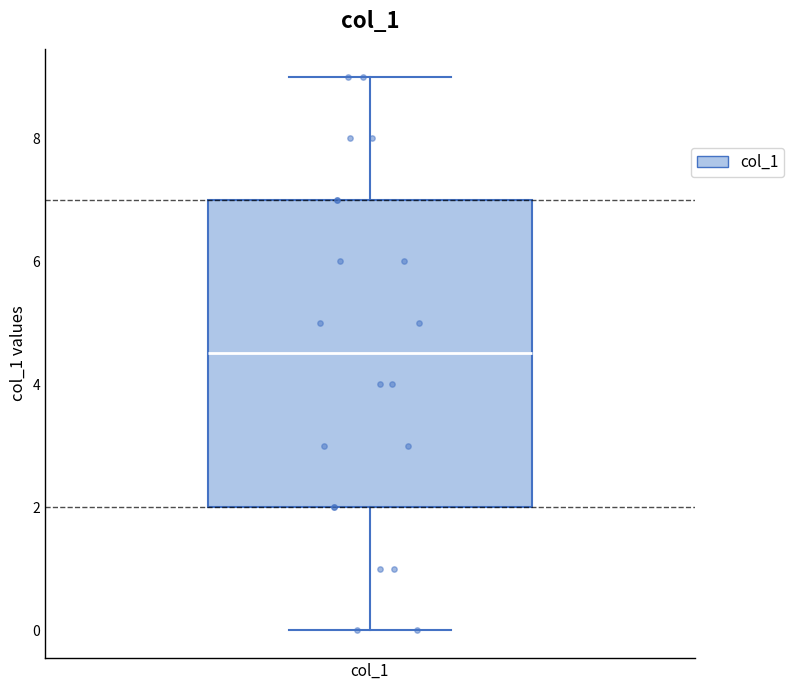

Read this box plot against the y-axis: the position of the median line, the range covered by the box, and the ends of both whiskers. The values are not printed on the chart, so give them approximately, as read against the axis.

median 4.6, box 2.0 to 7.0, whiskers 0.0 to 9.0